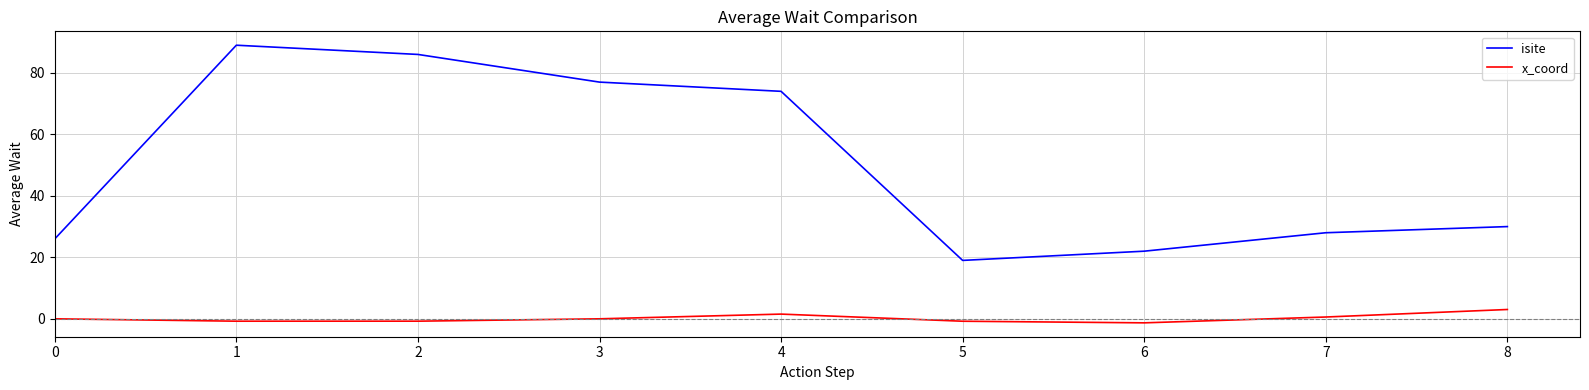

Between 4 and 7, which series saw the biggest shift?

isite